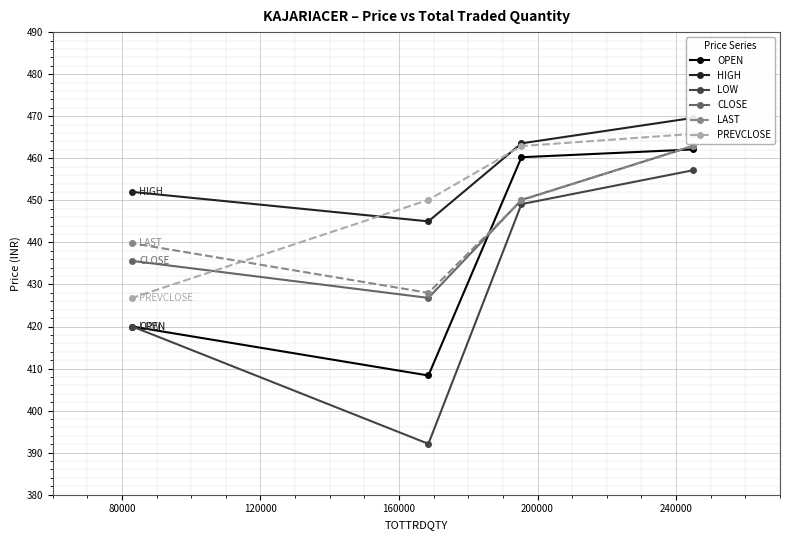

How many values in the LOW series exceed 449?

2